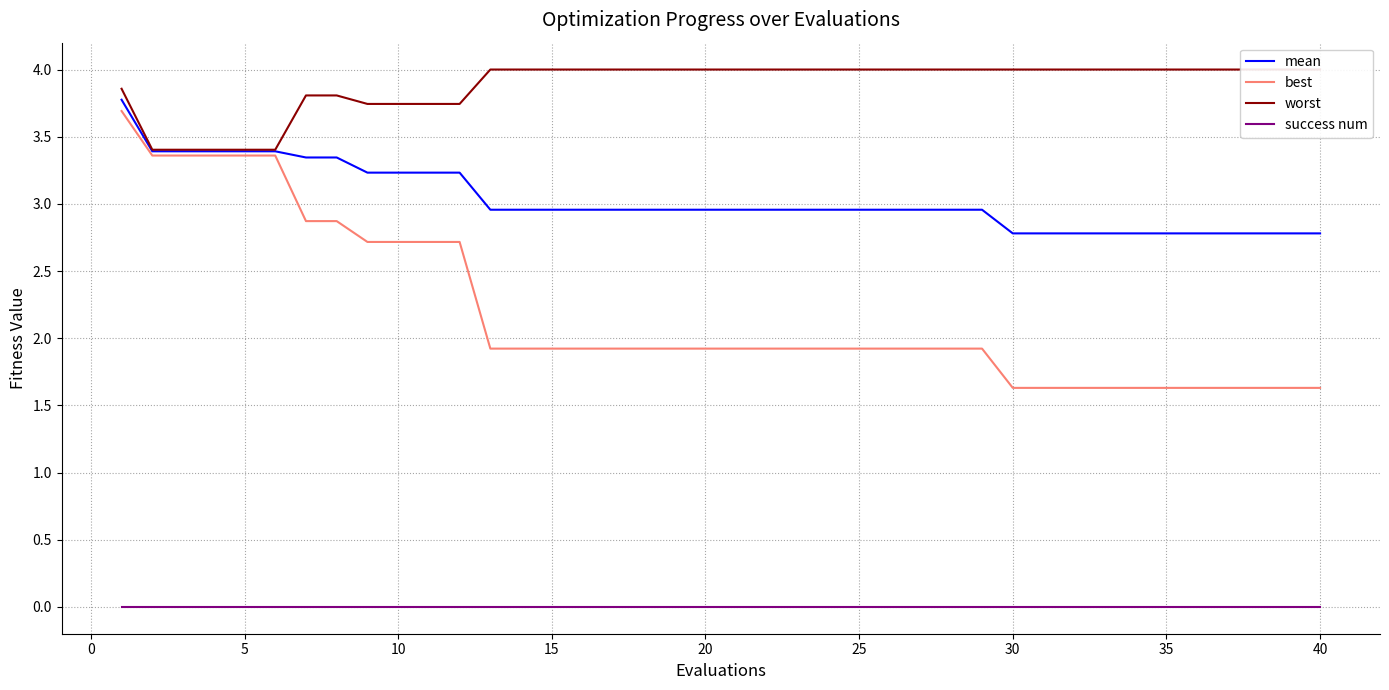

True or false: mean and success num intersect in this chart.

False